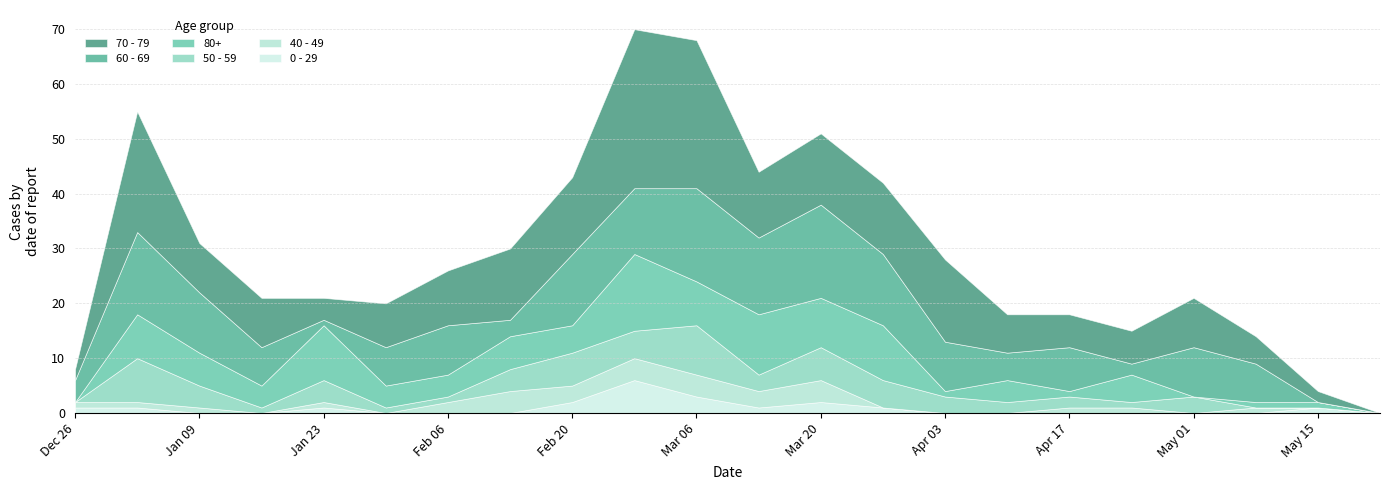

Which series has the largest total across all categories?

70 - 79